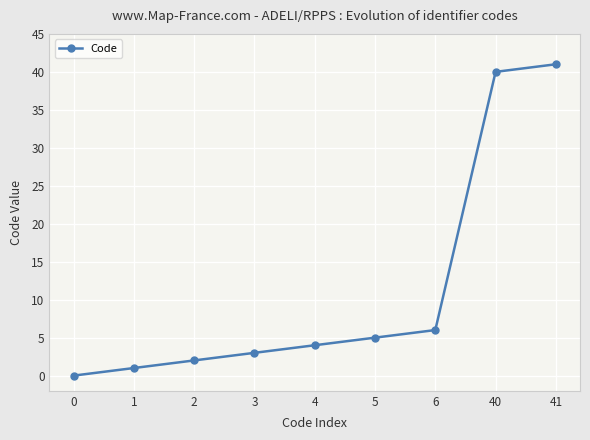

Rank the categories by value from lowest to highest.

0, 1, 2, 3, 4, 5, 6, 40, 41